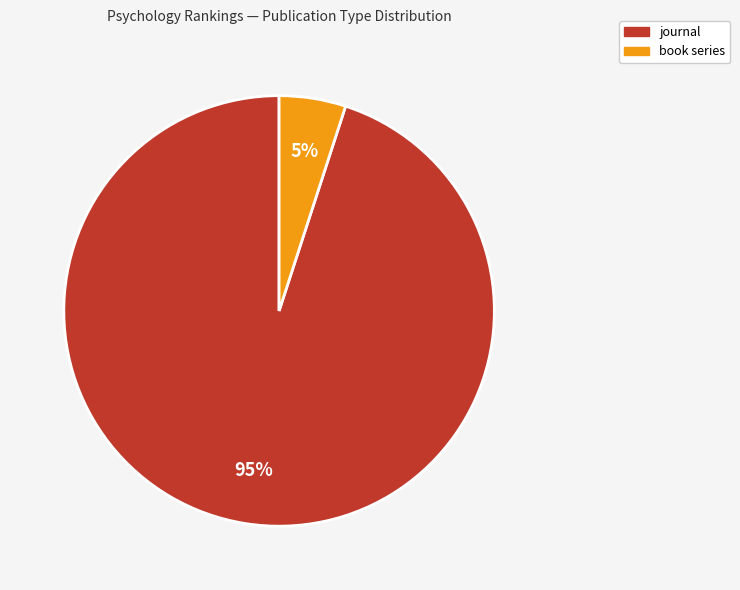

Does book series represent more than half of the total?

No